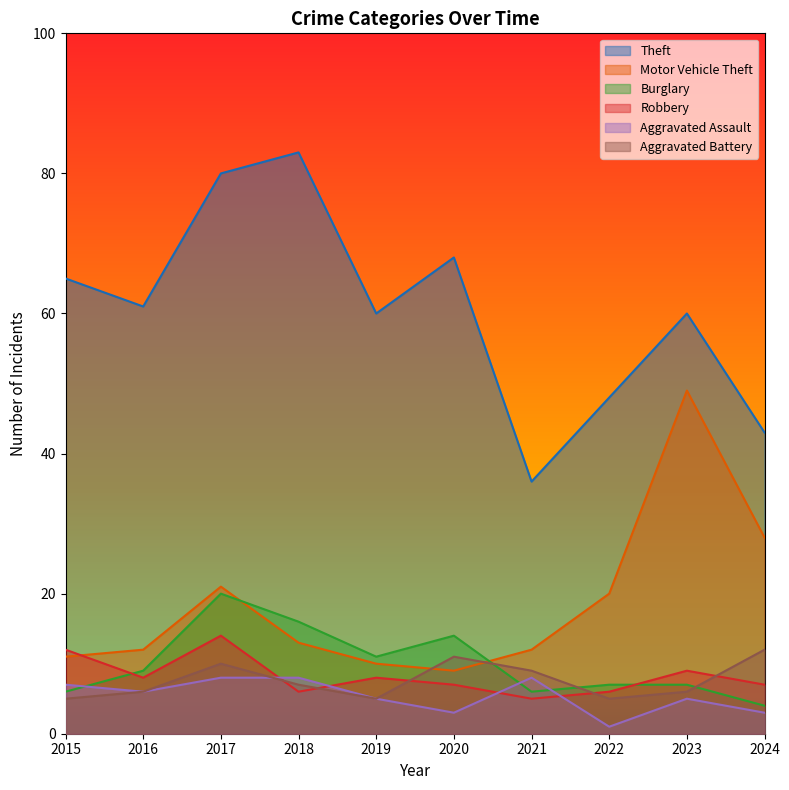

How many data points in Aggravated Battery are above 7?

4